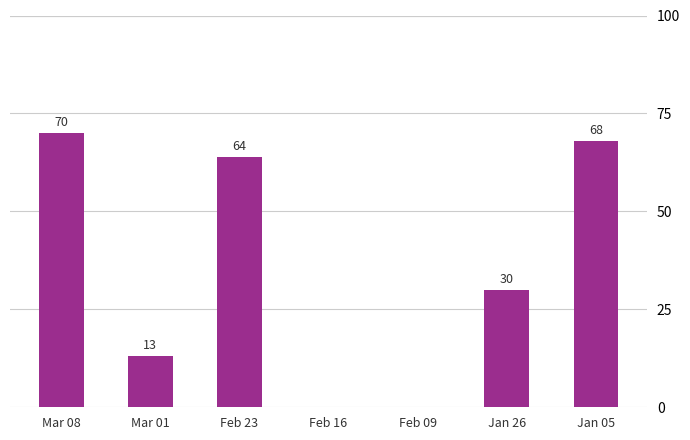

True or false: the data shows 115 at Jan 05.

False